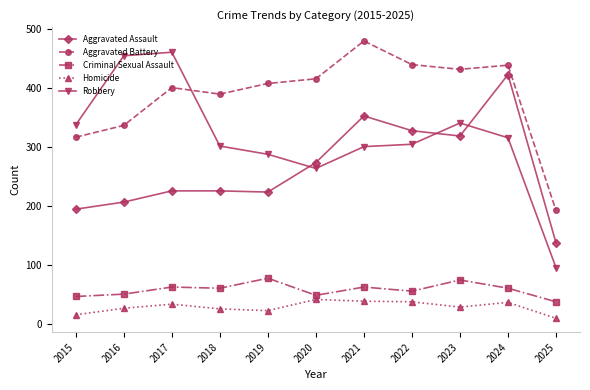

Where is the first local maximum for Aggravated Battery?

2017